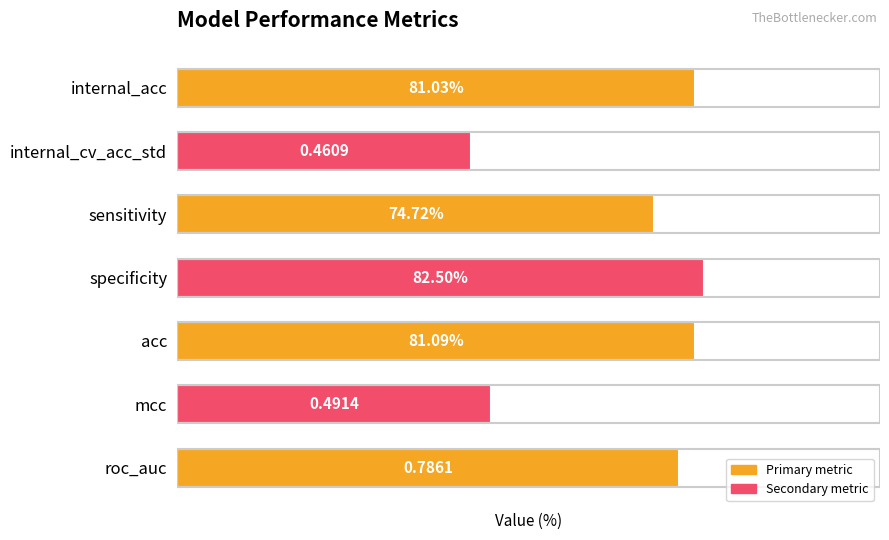

Rank the categories by value from highest to lowest.

specificity, acc, internal_acc, roc_auc, sensitivity, mcc, internal_cv_acc_std